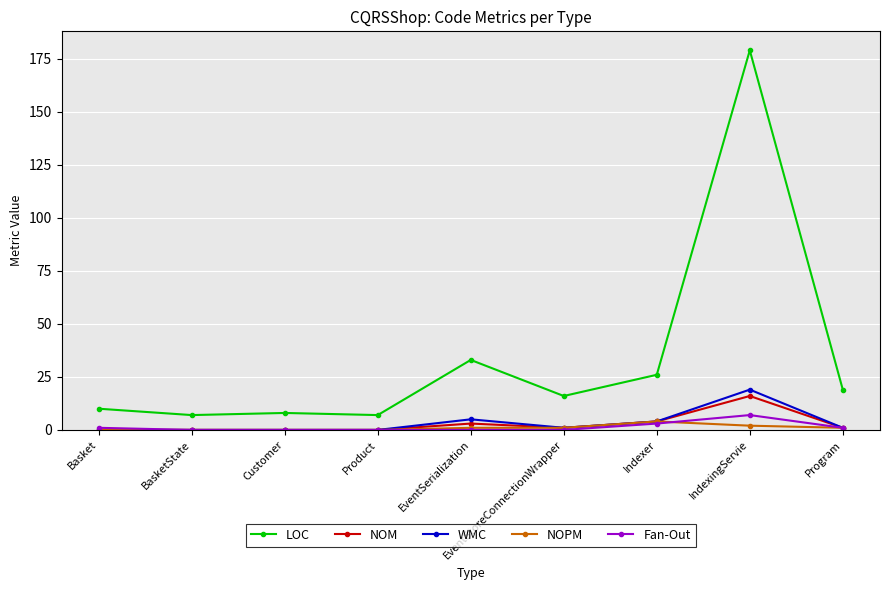

What are all the series names shown in the legend?

LOC, NOM, WMC, NOPM, Fan-Out